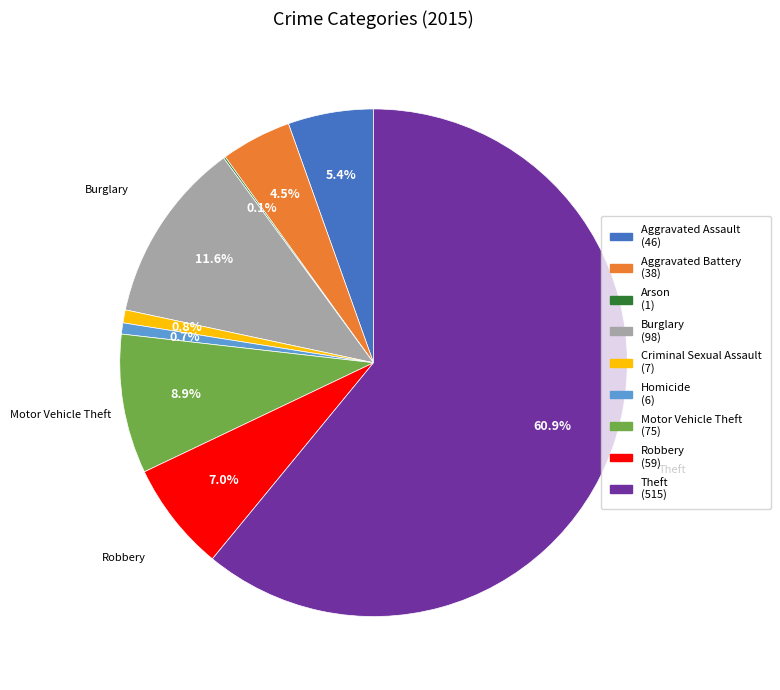

To the nearest percent, what is the average slice percentage?

11%